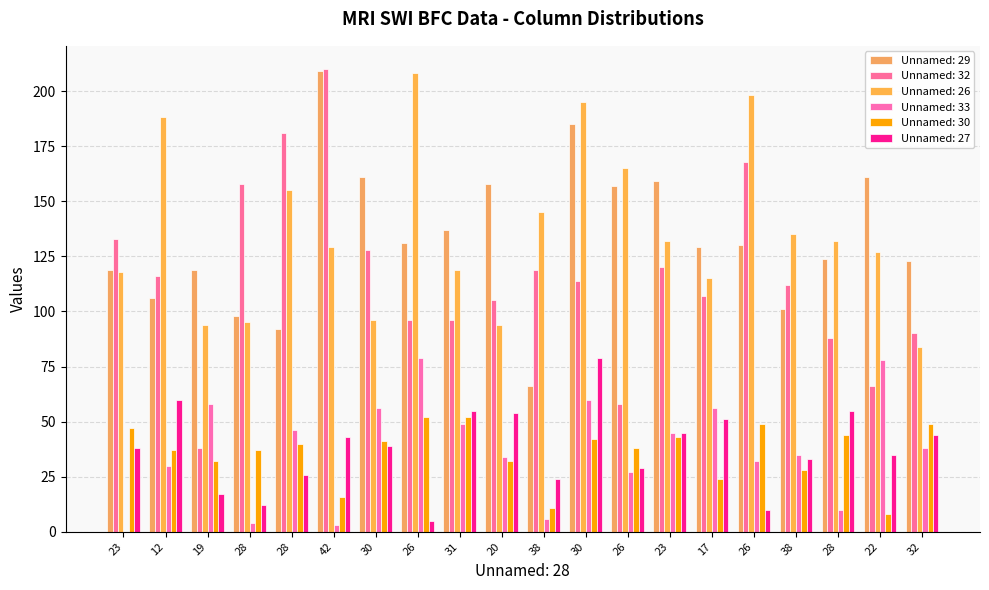

True or false: Unnamed: 27 has a value of 55 at 28.

True